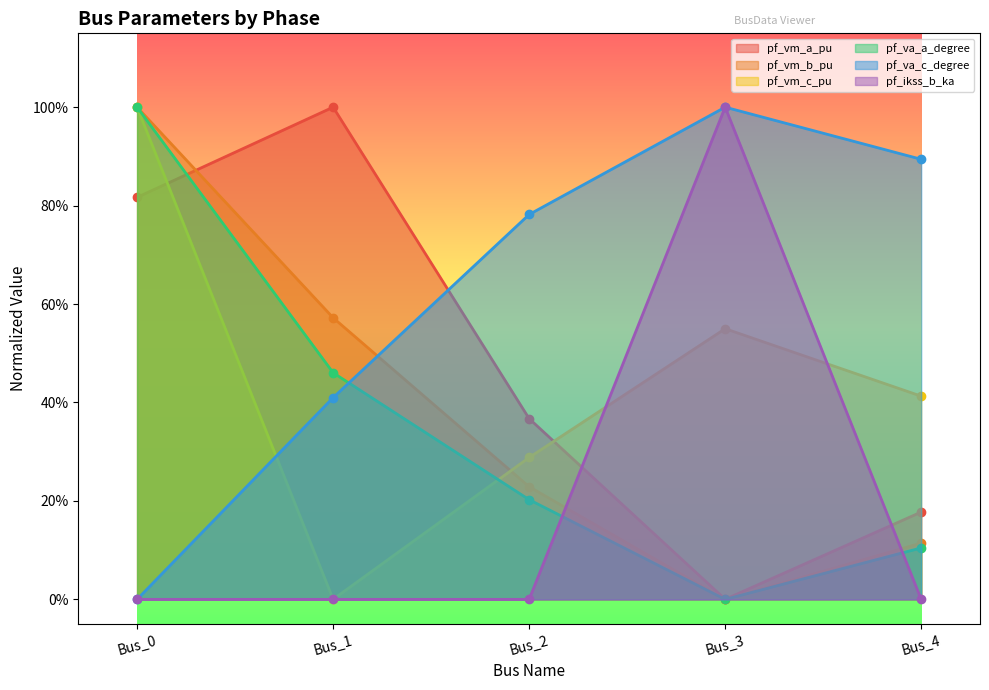

List the labels in order of pf_va_c_degree value, smallest first.

Bus_0, Bus_1, Bus_2, Bus_4, Bus_3